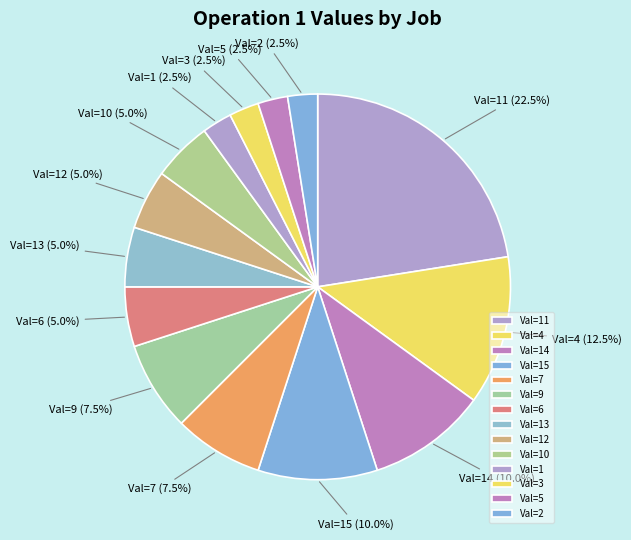

Count the number of slices in the pie.

14